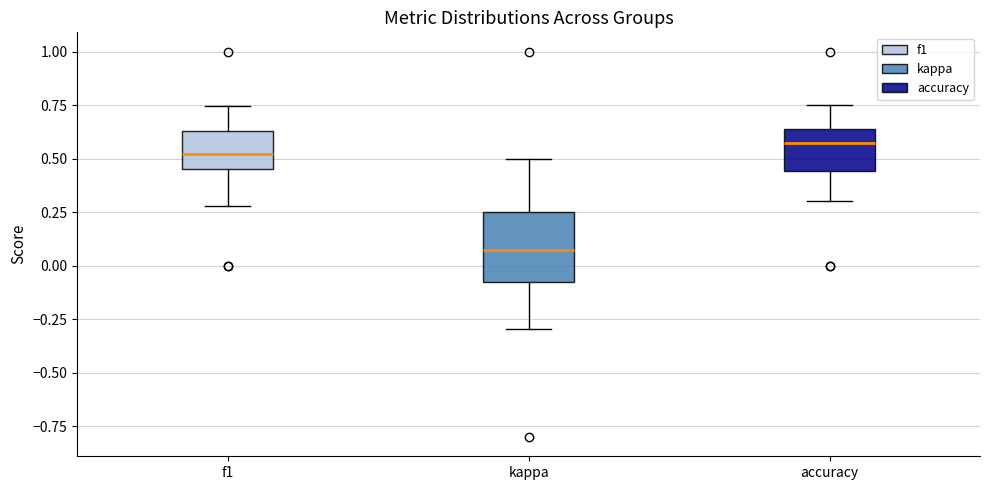

Which box is the tallest, from its lower edge to its upper edge?

kappa